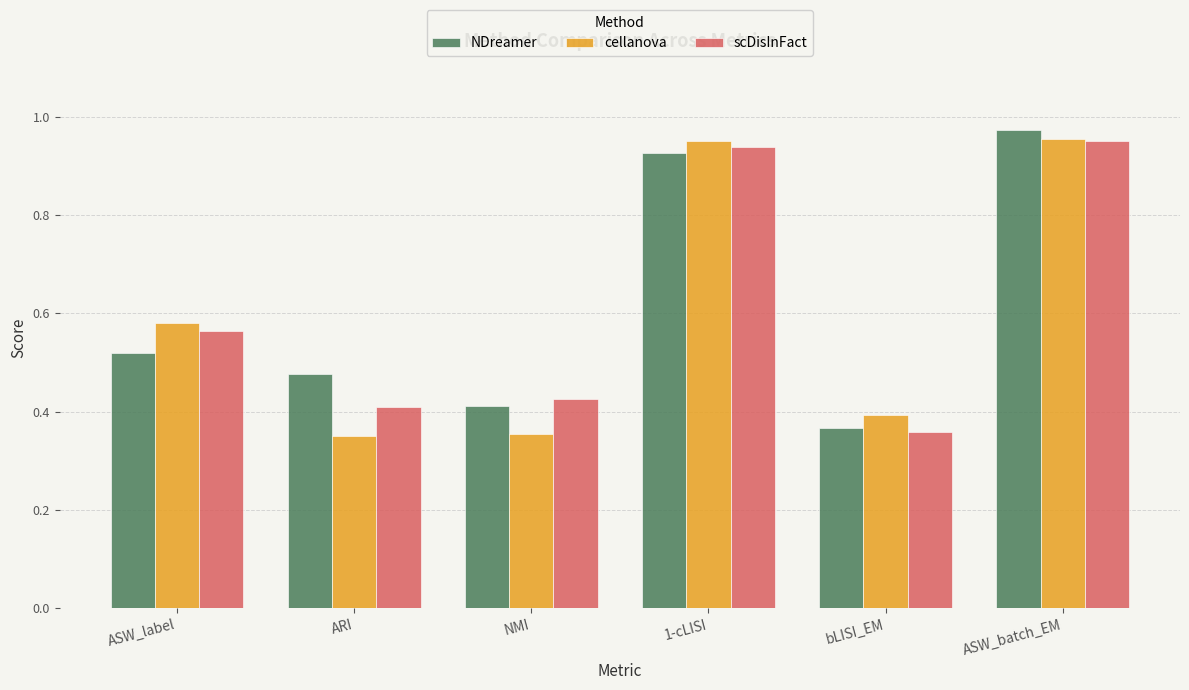

What is the label of the 4th bar from the left?

1-cLISI